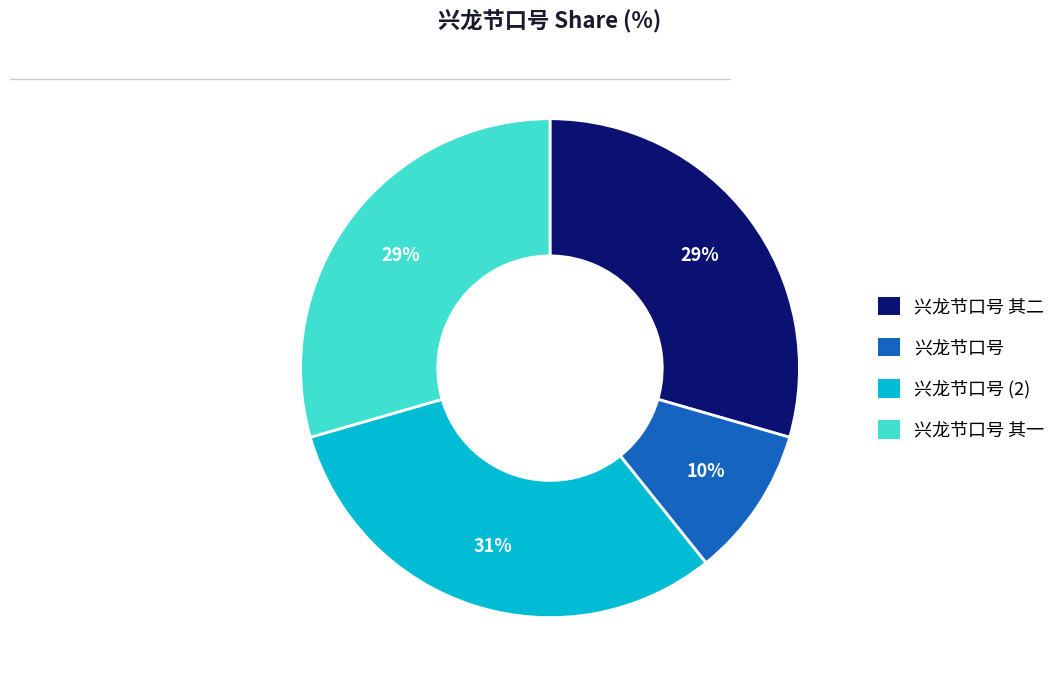

To the nearest percent, what is the combined percentage of 兴龙节口号 其一 and 兴龙节口号 其二?

59%